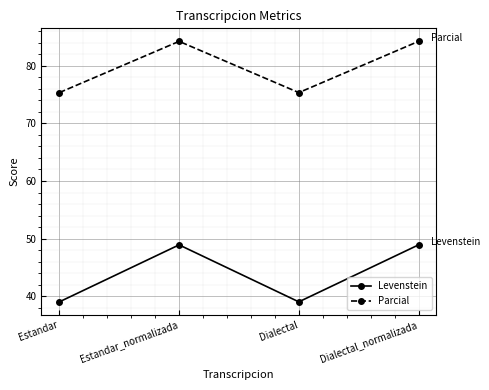

True or false: Levenstein and Parcial cross at least once.

False